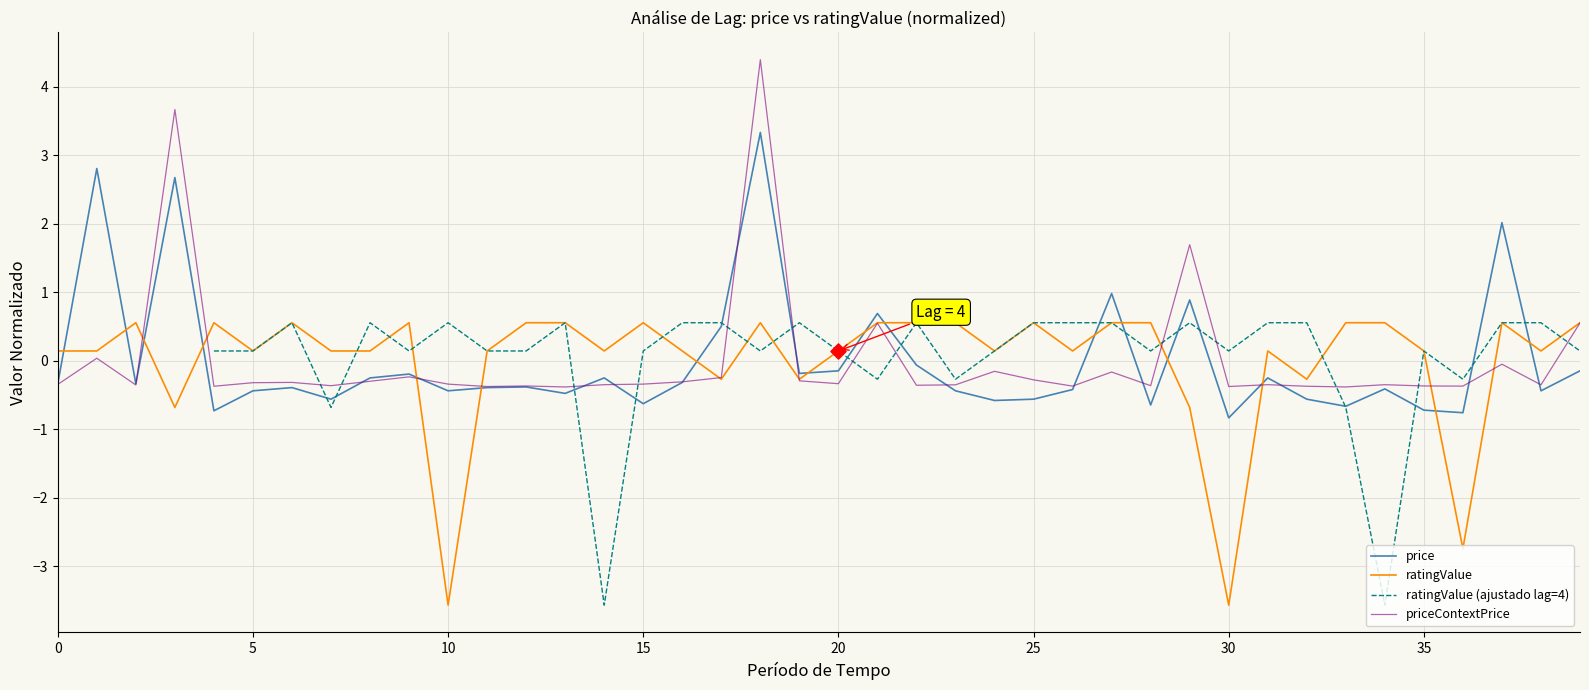

Which series reaches the maximum Y coordinate?

priceContextPrice